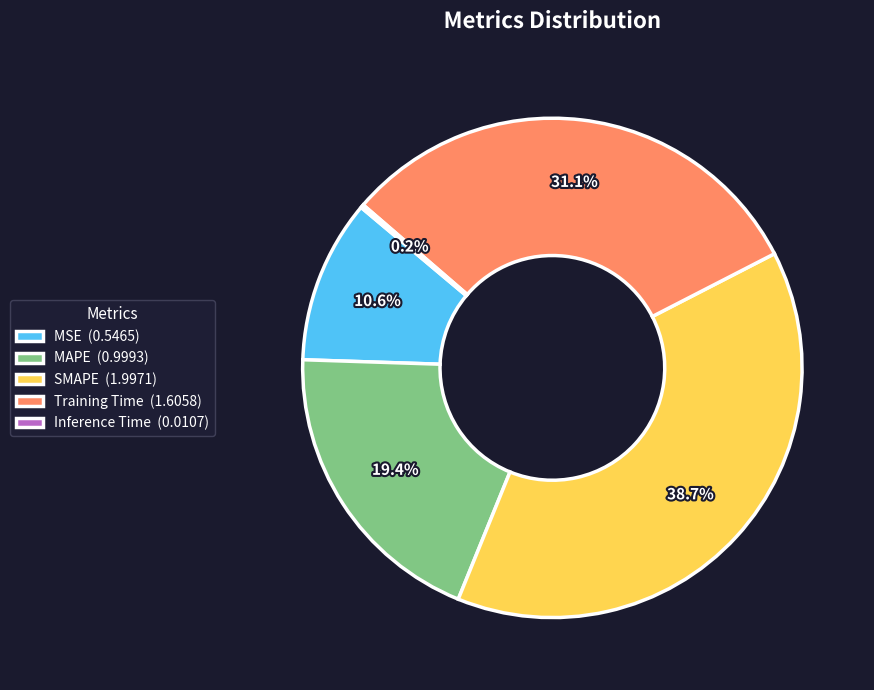

Is SMAPE the majority of the pie?

No